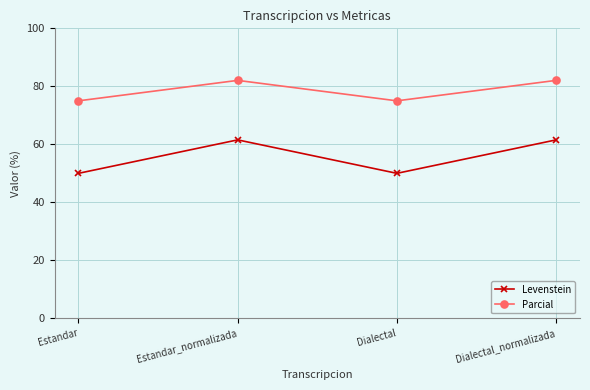

Count the number of data series in this chart.

2